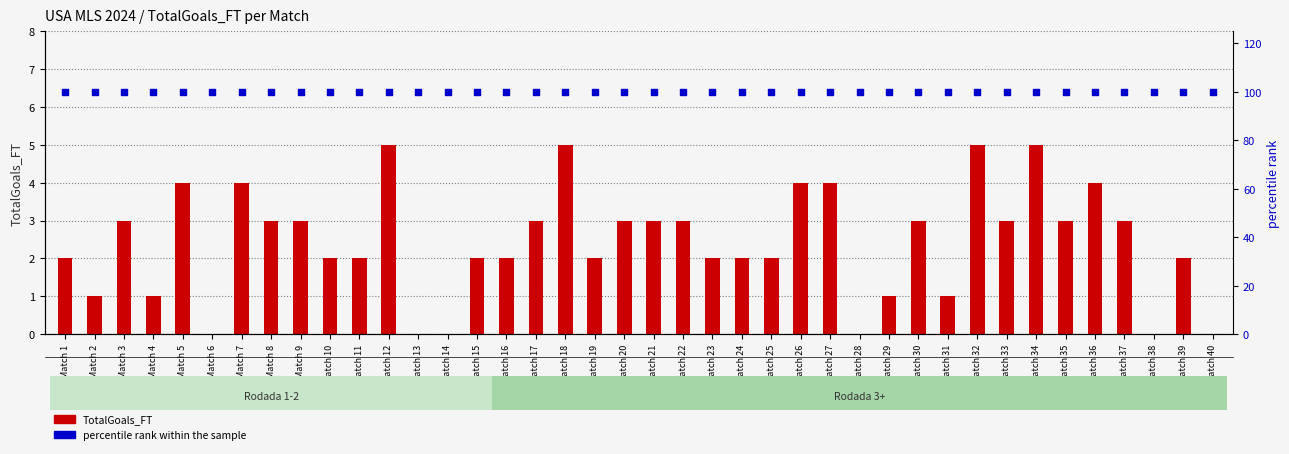

What is the total value across all series at Match 5?

104